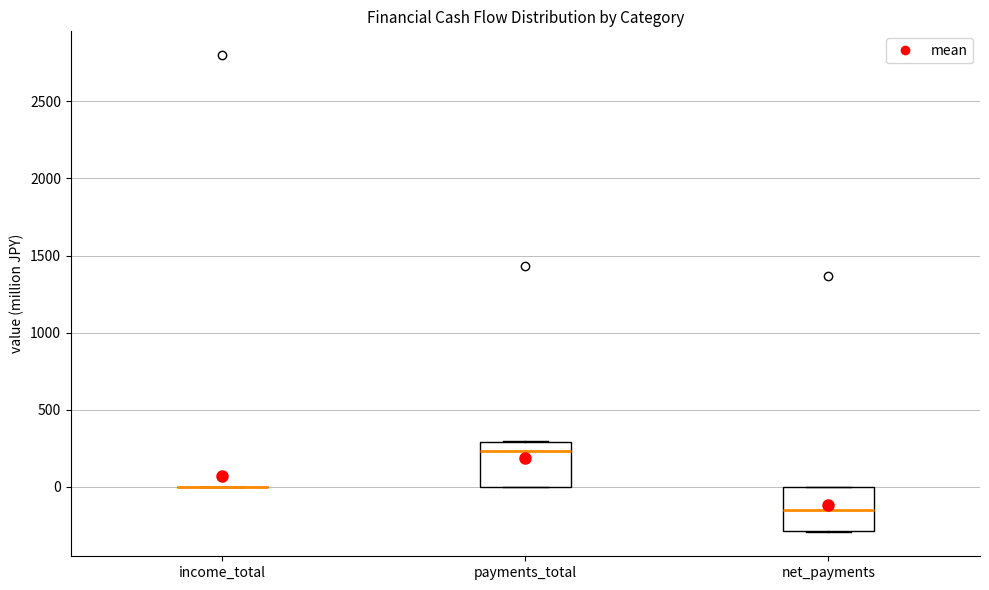

Reading left to right, transcribe this box plot: for each box, give where its median line is, the range the box spans, and where its two whiskers end, as read against the y-axis. The values are not printed on the chart, so give them approximately, as read against the axis.

income_total: box collapsed to a line at 0, whiskers 0 to 0
payments_total: median 250, box 0 to 300, whiskers 0 to 300
net_payments: median -150, box -300 to 0, whiskers -300 to 0